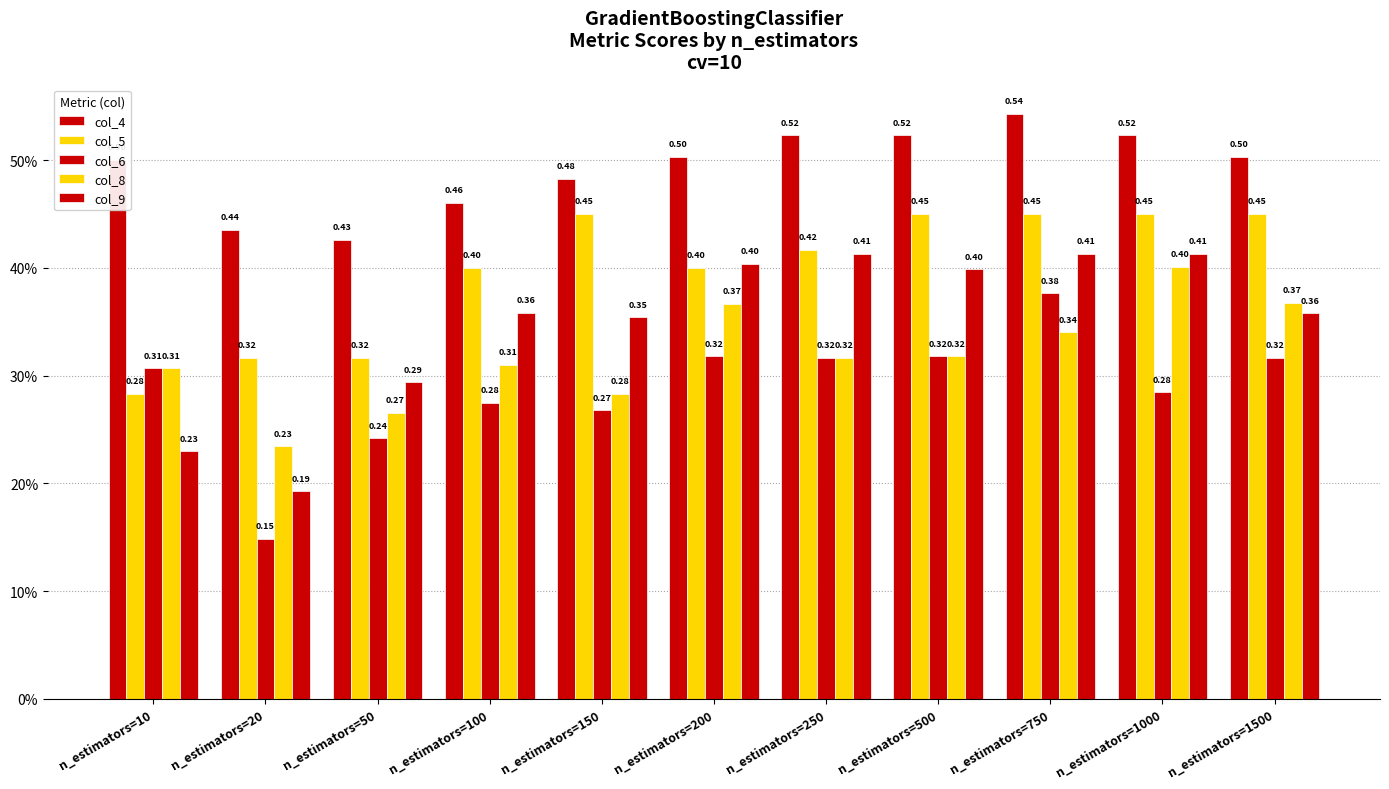

Which has a higher value, n_estimators=100 or n_estimators=1500?

n_estimators=1500